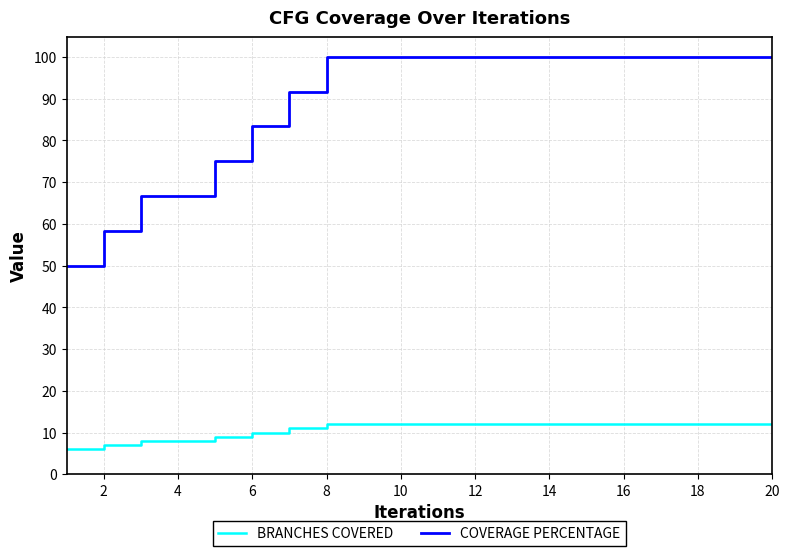

Which series has the largest range (max minus min)?

COVERAGE PERCENTAGE